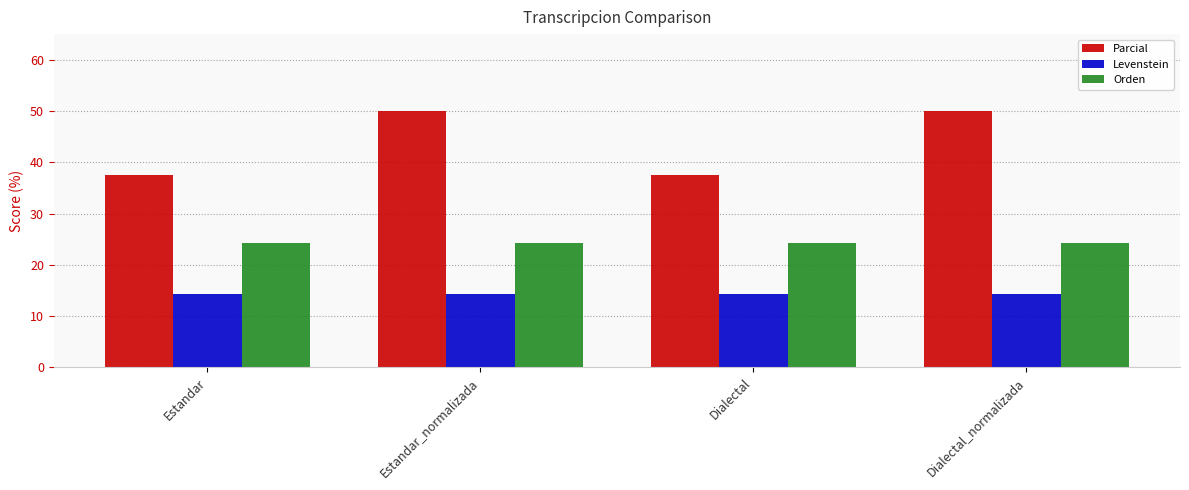

What is the total value across all series at Estandar?

76.0